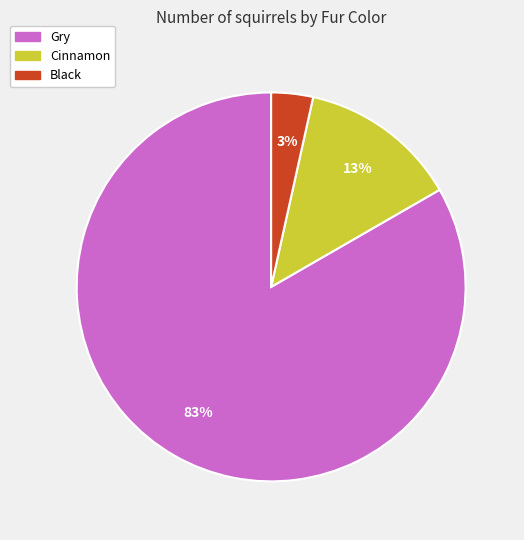

Is it true that Cinnamon is 13% of the pie?

True